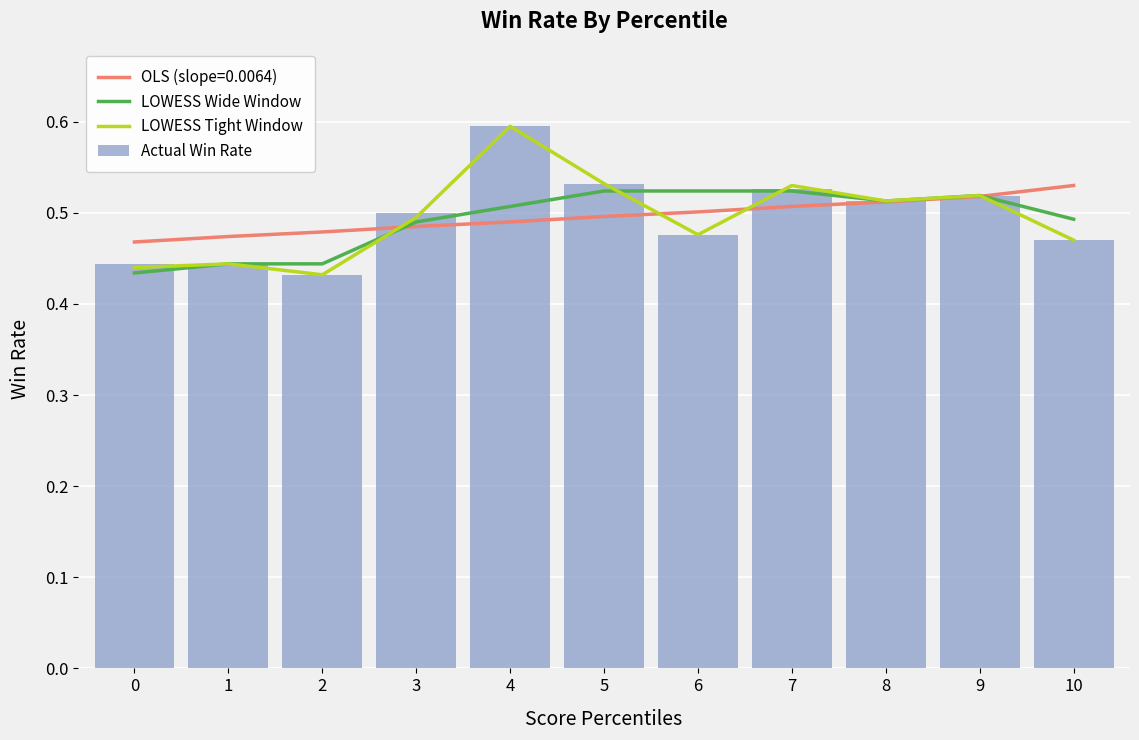

What is the value of the LOWESS Tight Window bar at the 6th from the left?

0.5